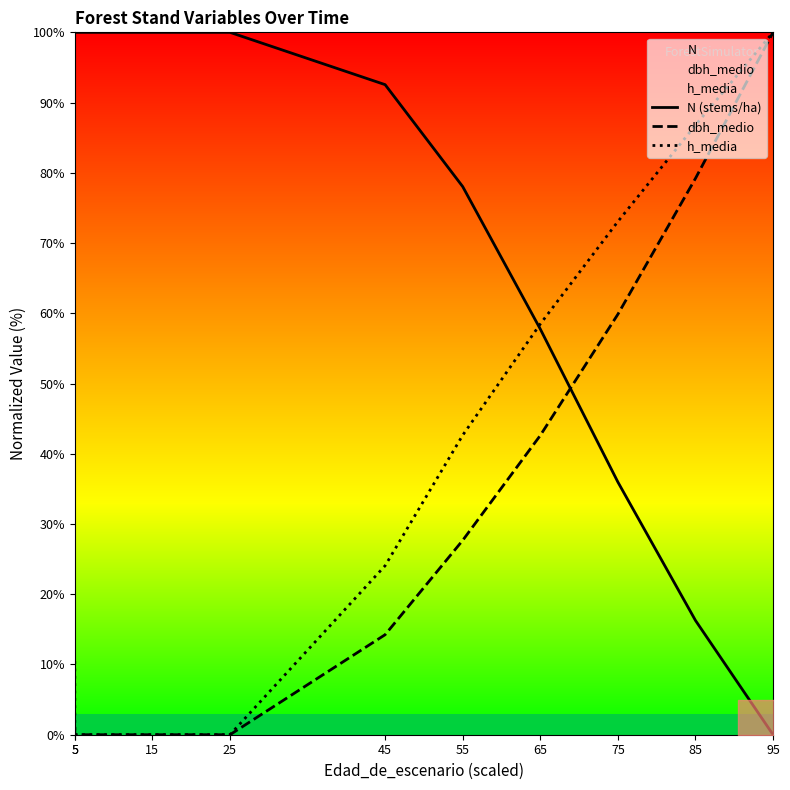

How many lines are shown in the chart?

3